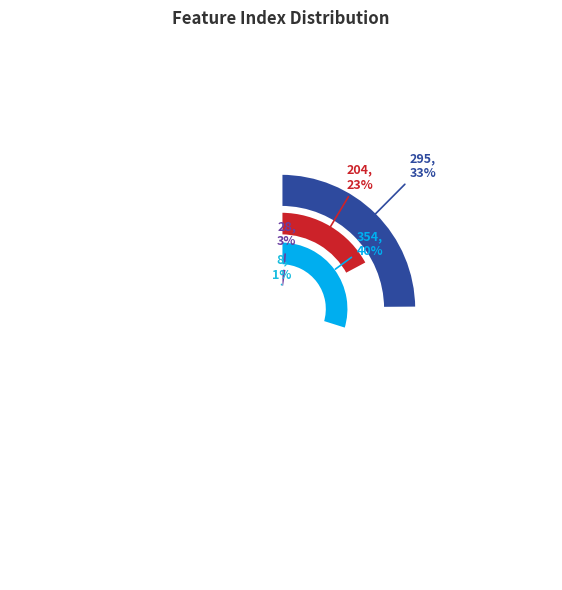

To the nearest percent, what is the difference between the largest and smallest slice percentages?

39%